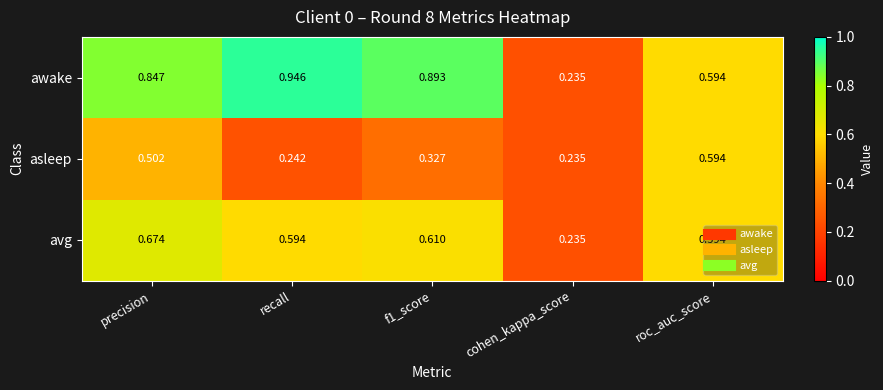

Rank the series by their maximum value, from lowest to highest.

asleep, avg, awake